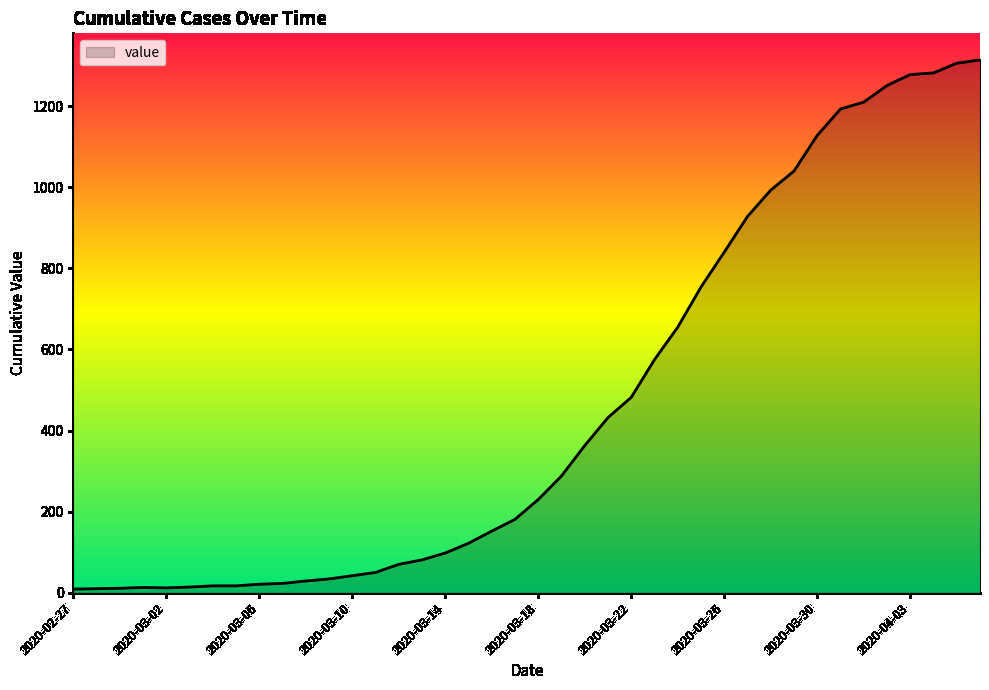

What is the difference between the maximum and minimum values?

1305